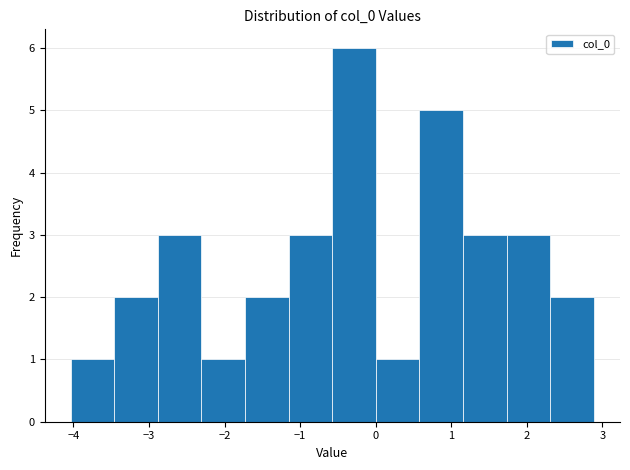

Reading left to right, transcribe this chart: for each bar, give the range it covers on the x-axis and its height. Neither the bar edges nor the heights are printed on the chart, so give them approximately, as read against the axes.

-4.0 to -3.5: 1
-3.5 to -2.9: 2
-2.9 to -2.3: 3
-2.3 to -1.7: 1
-1.7 to -1.2: 2
-1.2 to -0.6: 3
-0.6 to 0.0: 6
0.0 to 0.6: 1
0.6 to 1.2: 5
1.2 to 1.7: 3
1.7 to 2.3: 3
2.3 to 2.9: 2